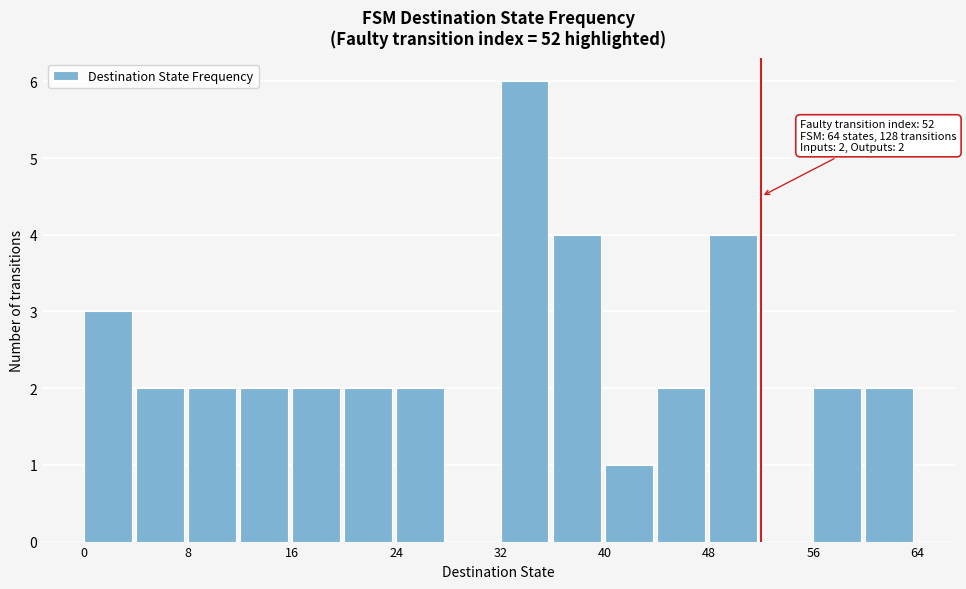

Which range on the x-axis has the tallest bar?

32 to 36